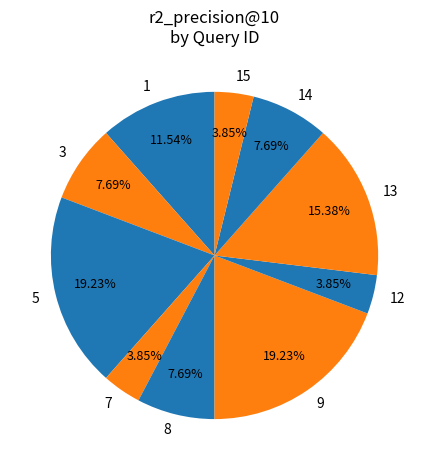

To the nearest percent, what is the difference between the largest and smallest slice percentages?

15%